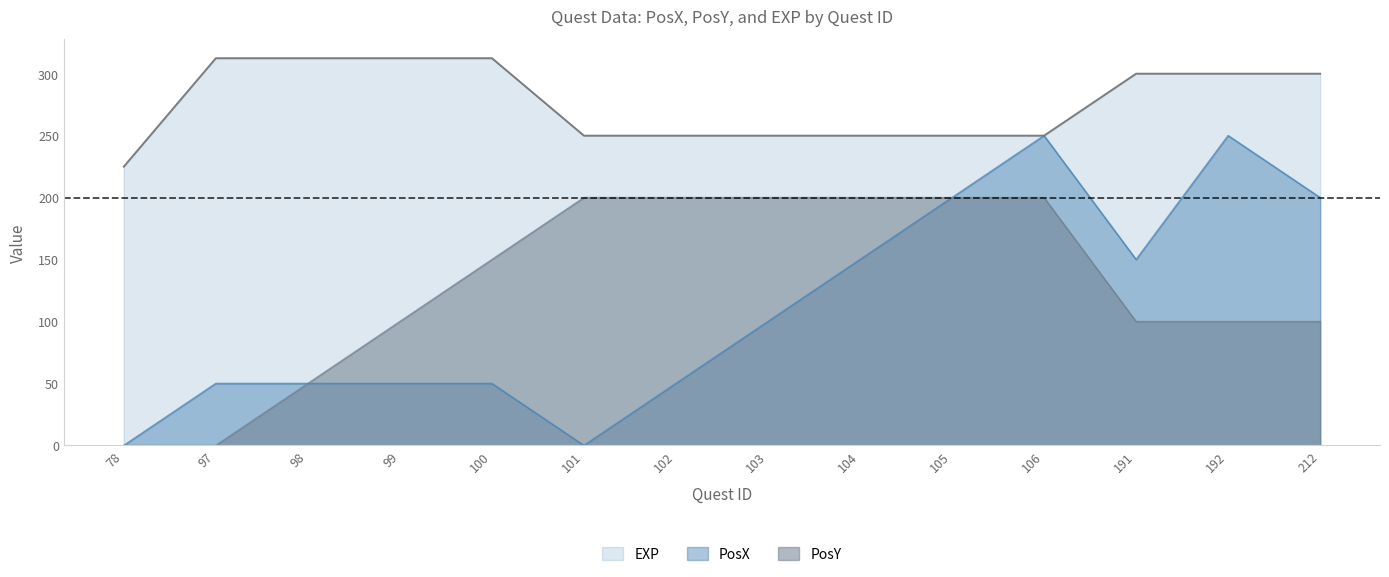

What are all the series names shown in the legend?

EXP, PosX, PosY